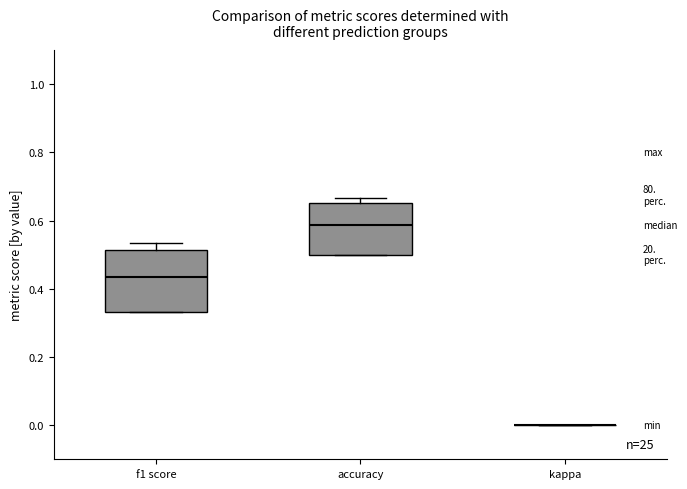

Which box is the tallest, from its lower edge to its upper edge?

f1 score